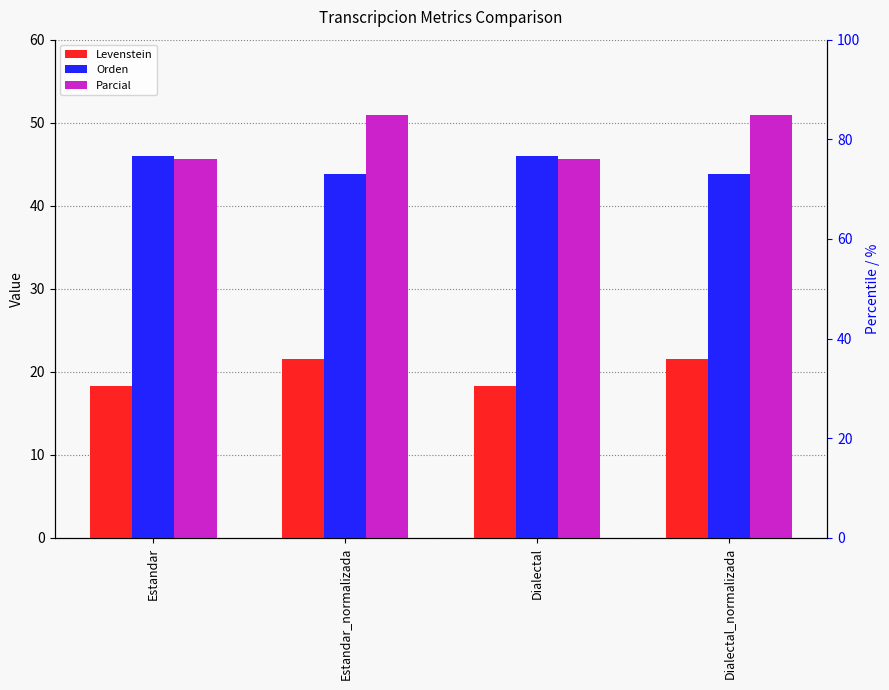

What is the difference between the highest and lowest values at Estandar_normalizada?

29.3